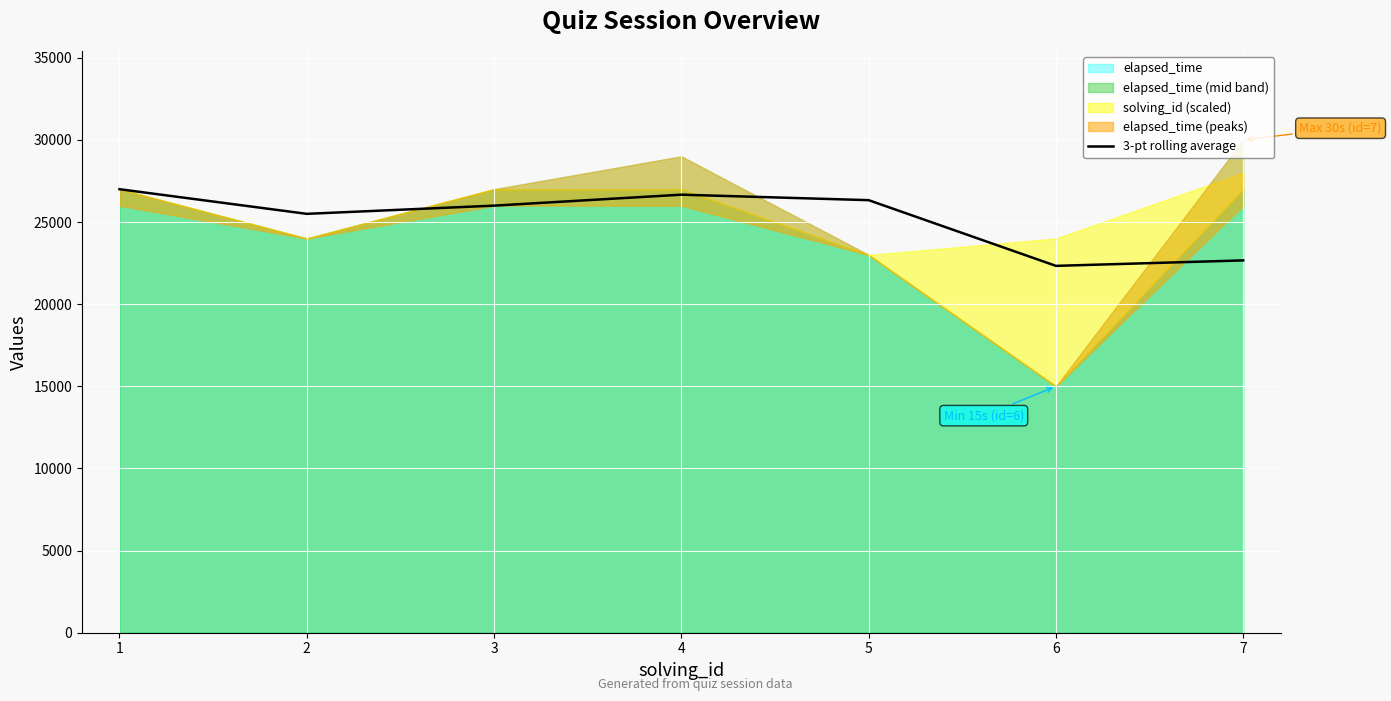

How many data points are above 26000?

3